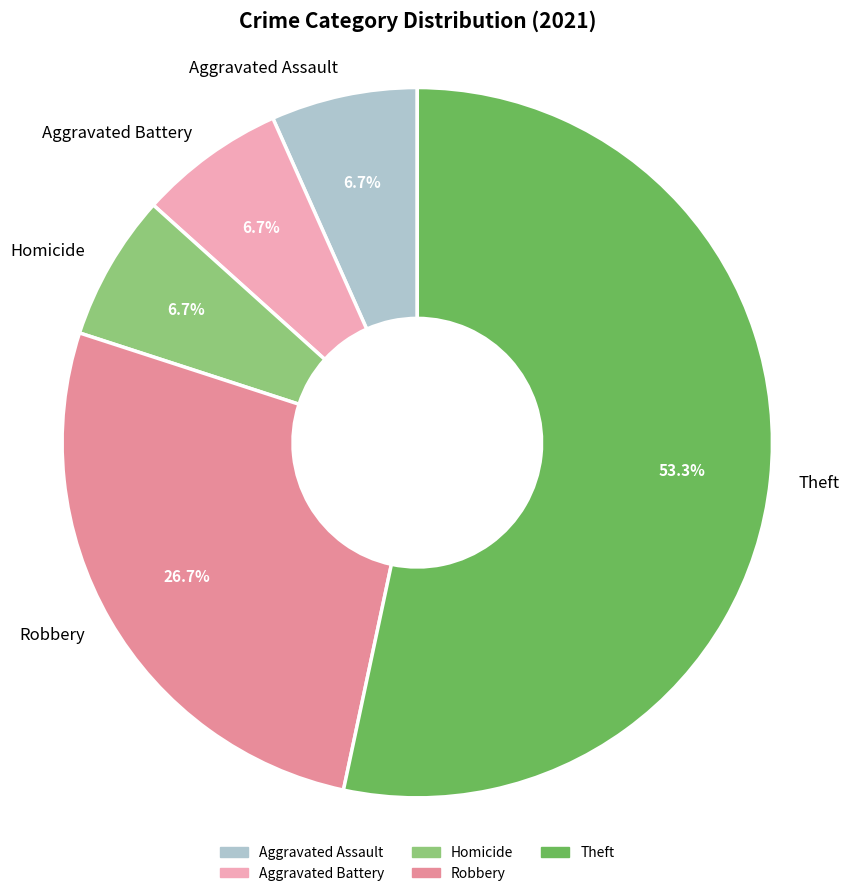

To the nearest percent, what is the difference between the largest and smallest slice percentages?

47%